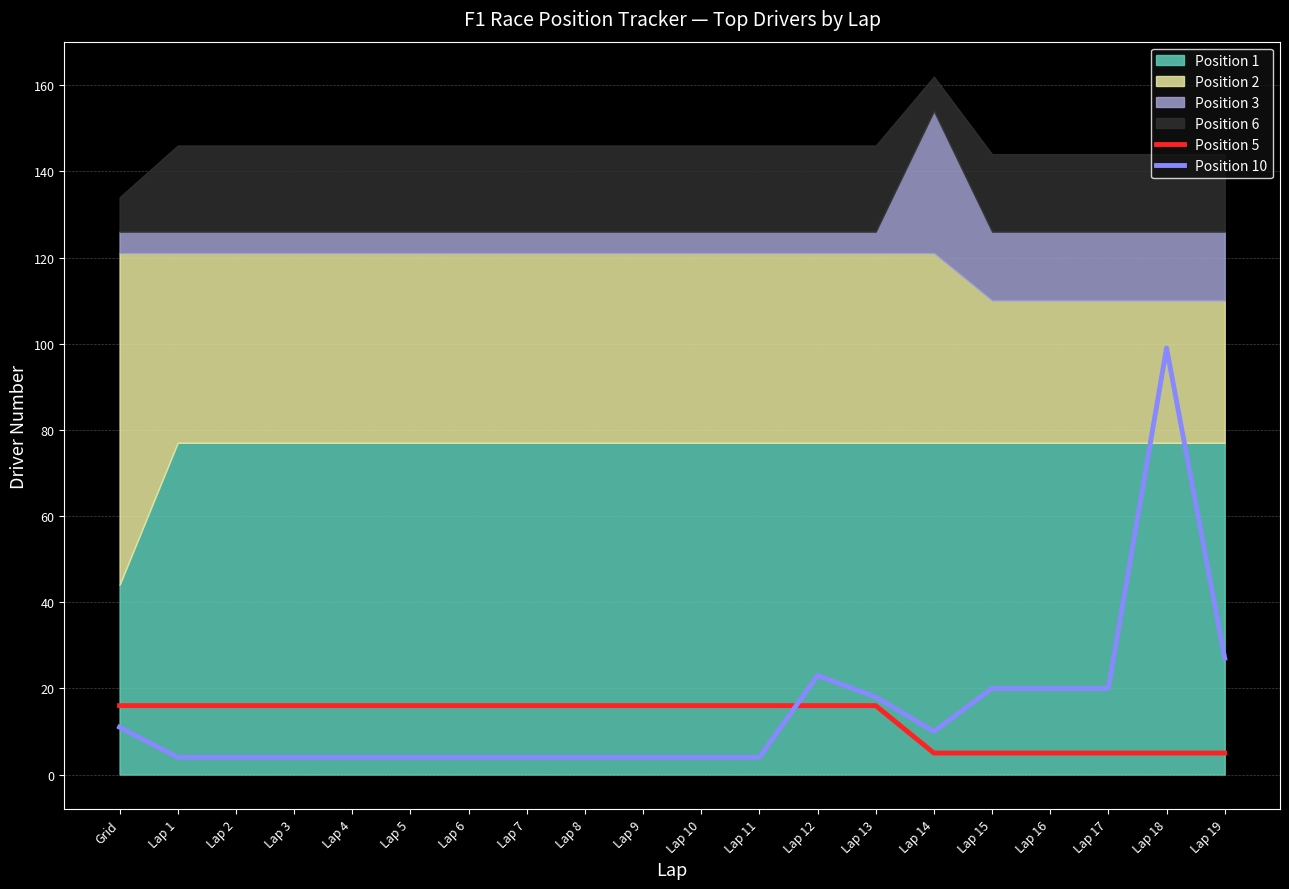

What is the difference between the second highest and second lowest values in the Position 5 series?

11